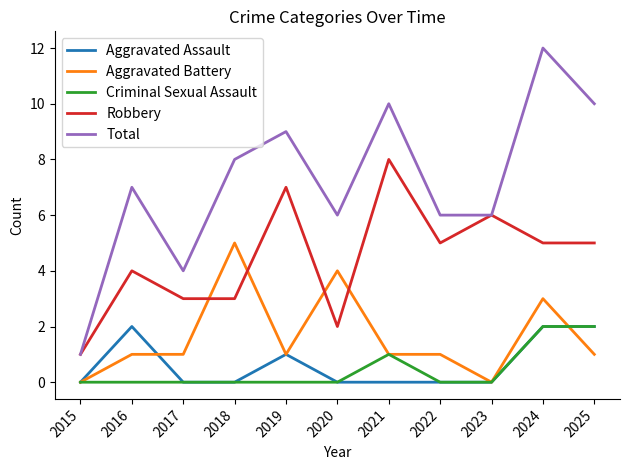

The Aggravated Assault series shows 0 at 2022. True or false?

True